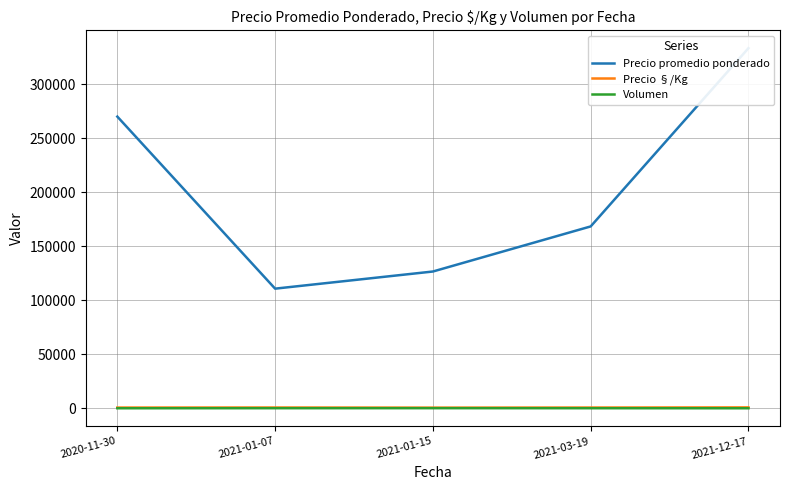

Does the chart have visible grid lines?

Yes